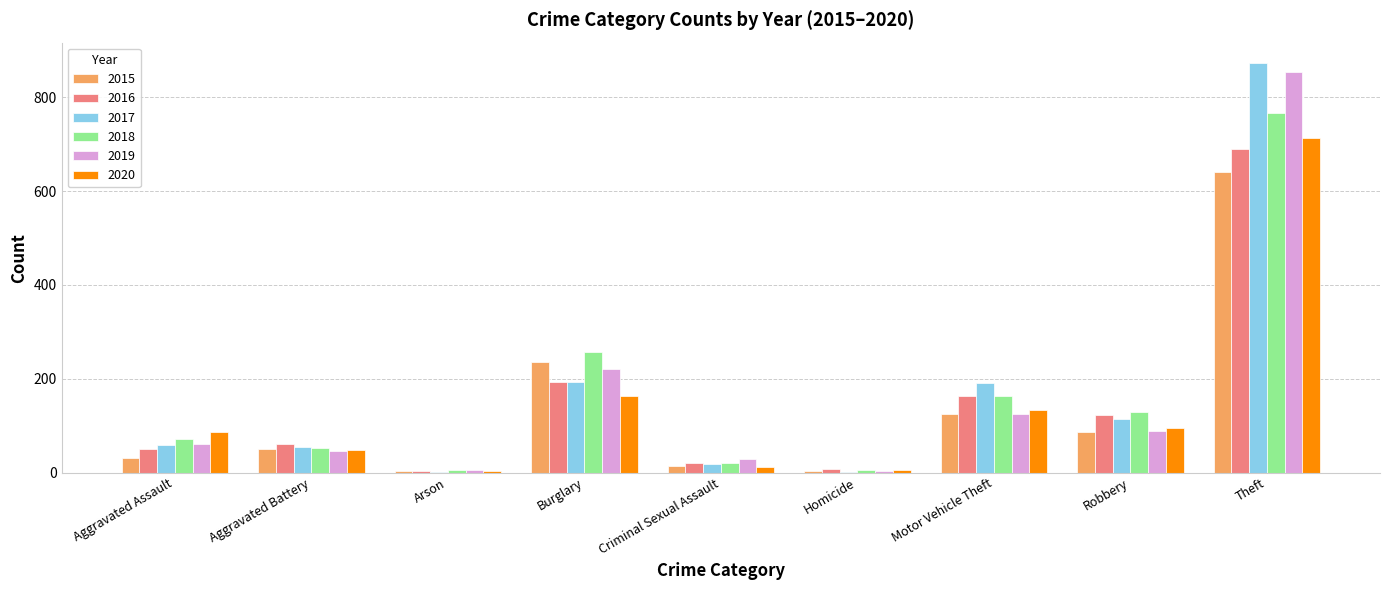

True or false: 2019 has a value of 386 at Burglary.

False